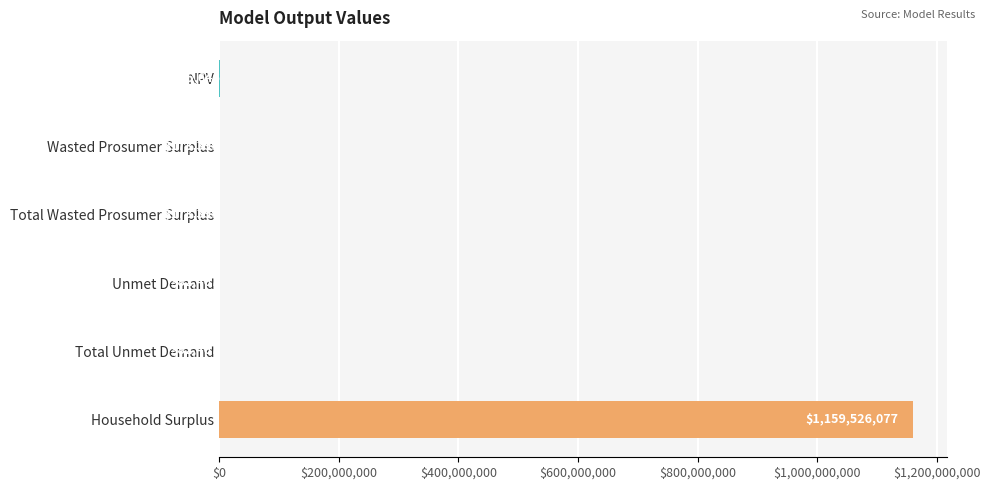

What is the sum of the values at Total Wasted Prosumer Surplus and NPV?

2379045.0